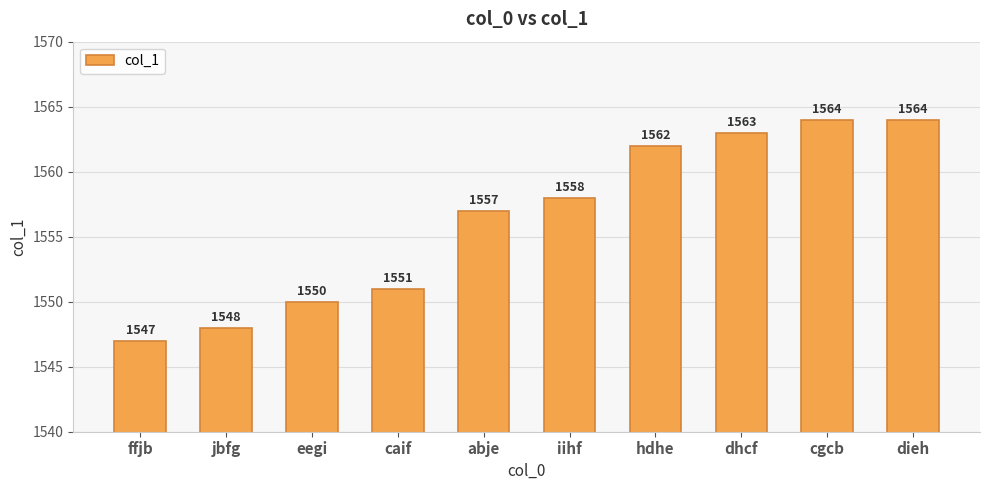

Reading left to right, transcribe all the data shown in this chart.

1547	1548	1550	1551	1557	1558	1562	1563	1564	1564